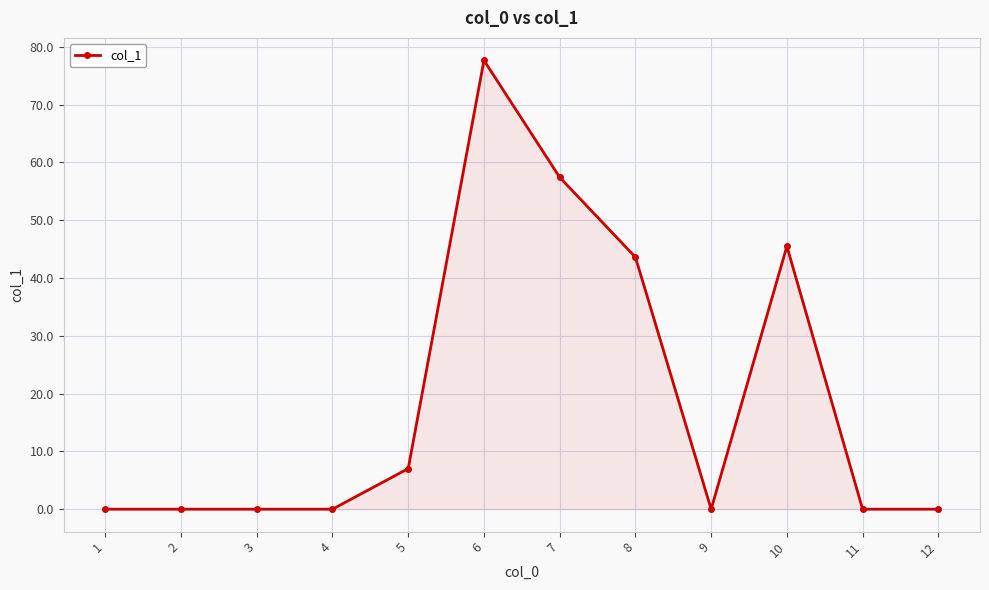

At which label is the value closest to 38?

8